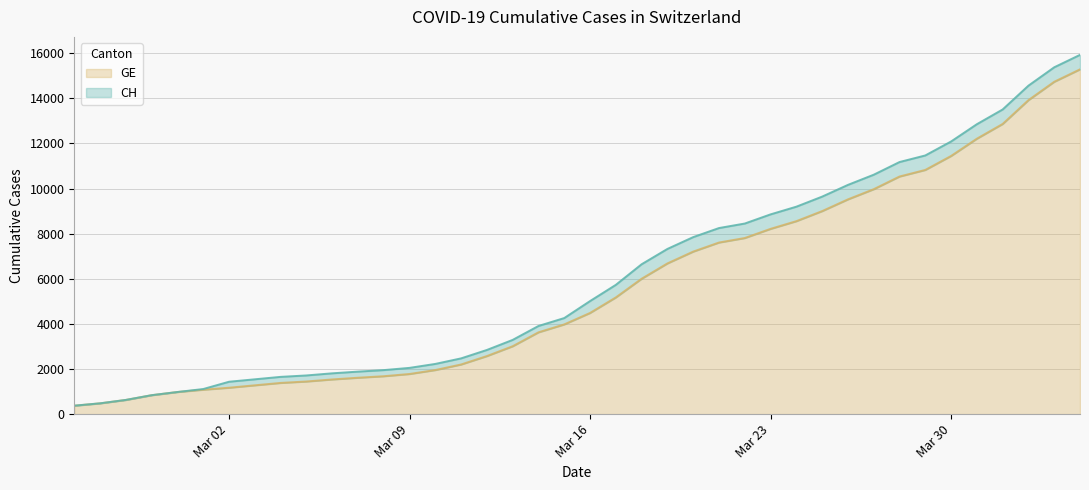

How many lines are shown in the chart?

2